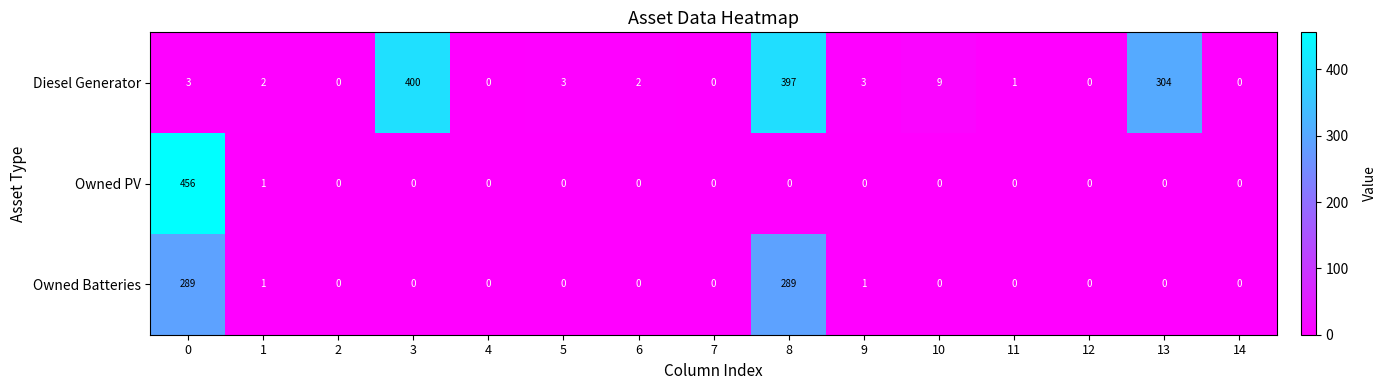

Which series has the largest range (max minus min)?

Owned PV